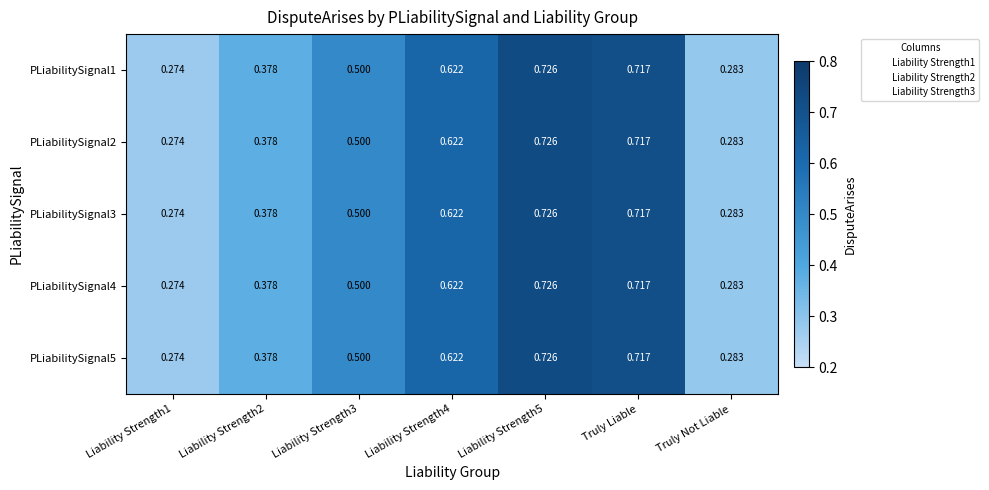

Count the number of categories in the chart.

7